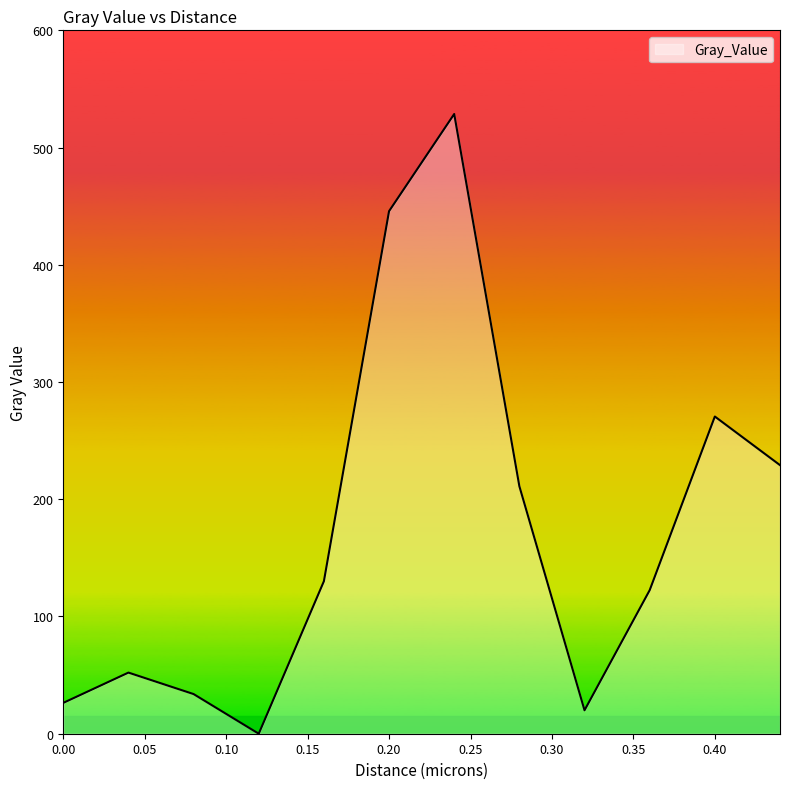

What is the difference between the maximum and minimum values?

528.6